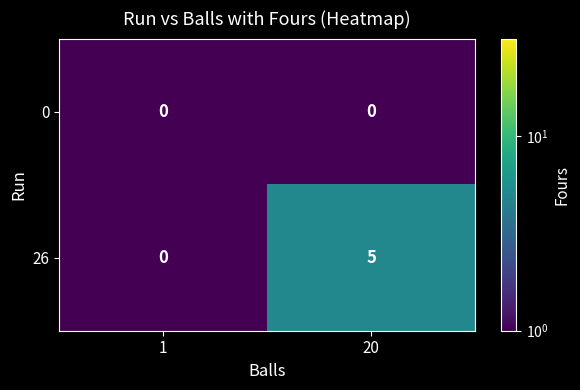

List the series in order of their overall mean, highest first.

26, 0